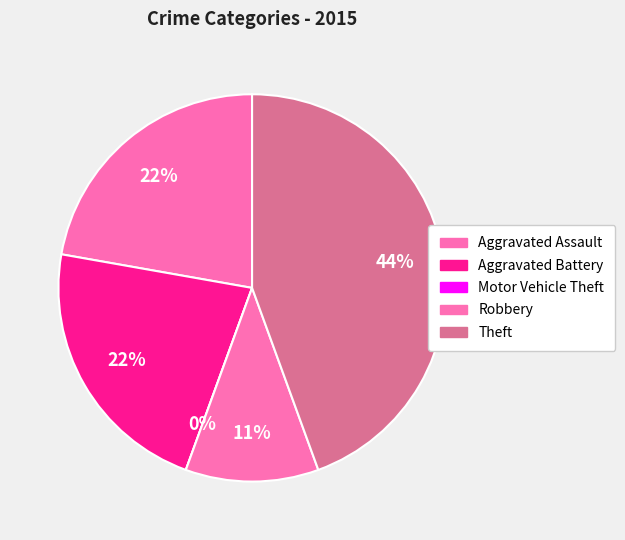

Which category has the smallest portion of the pie?

Motor Vehicle Theft